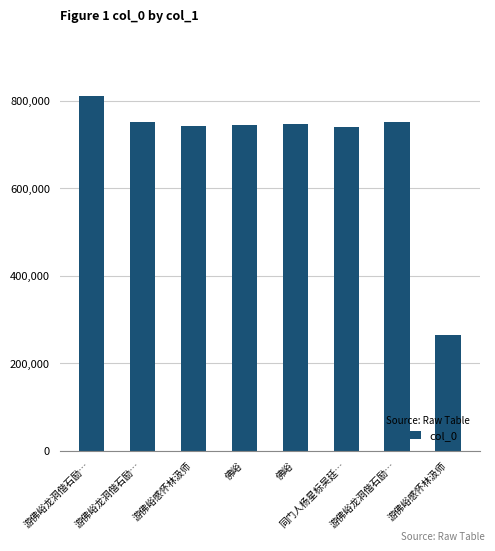

Are the bars horizontal?

No